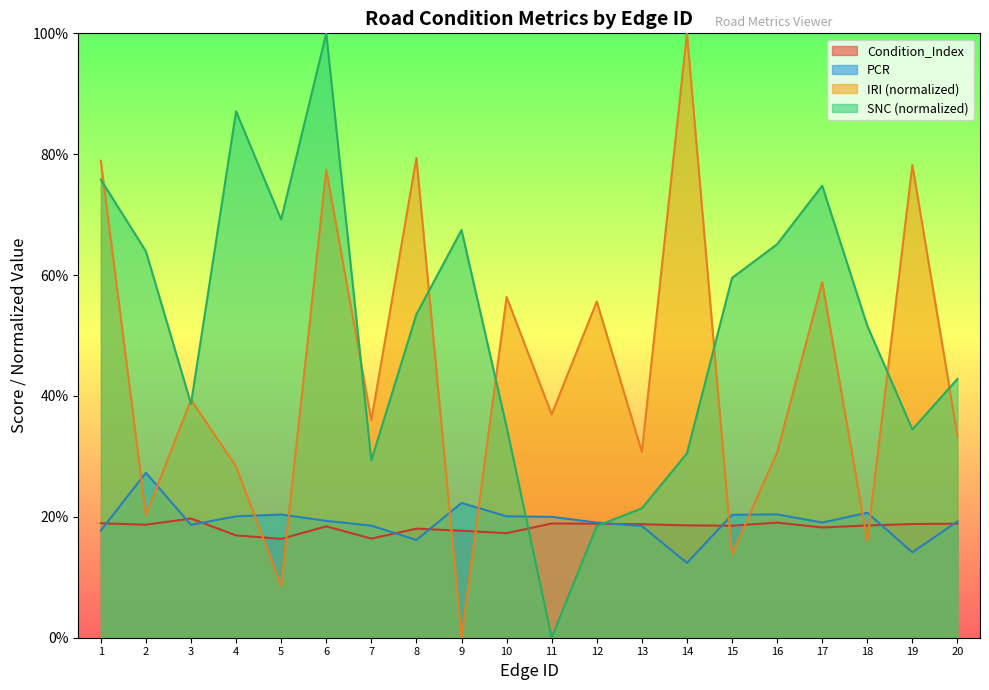

Between 3 and 9, which series saw the biggest shift?

IRI (normalized)